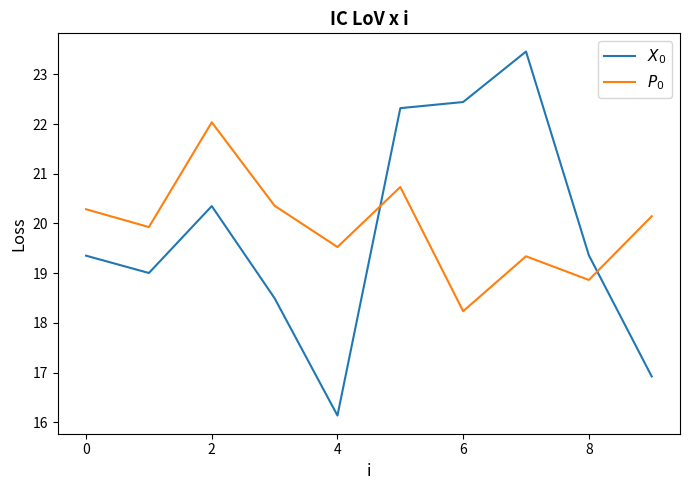

What is the minimum value shown in the chart?

16.1